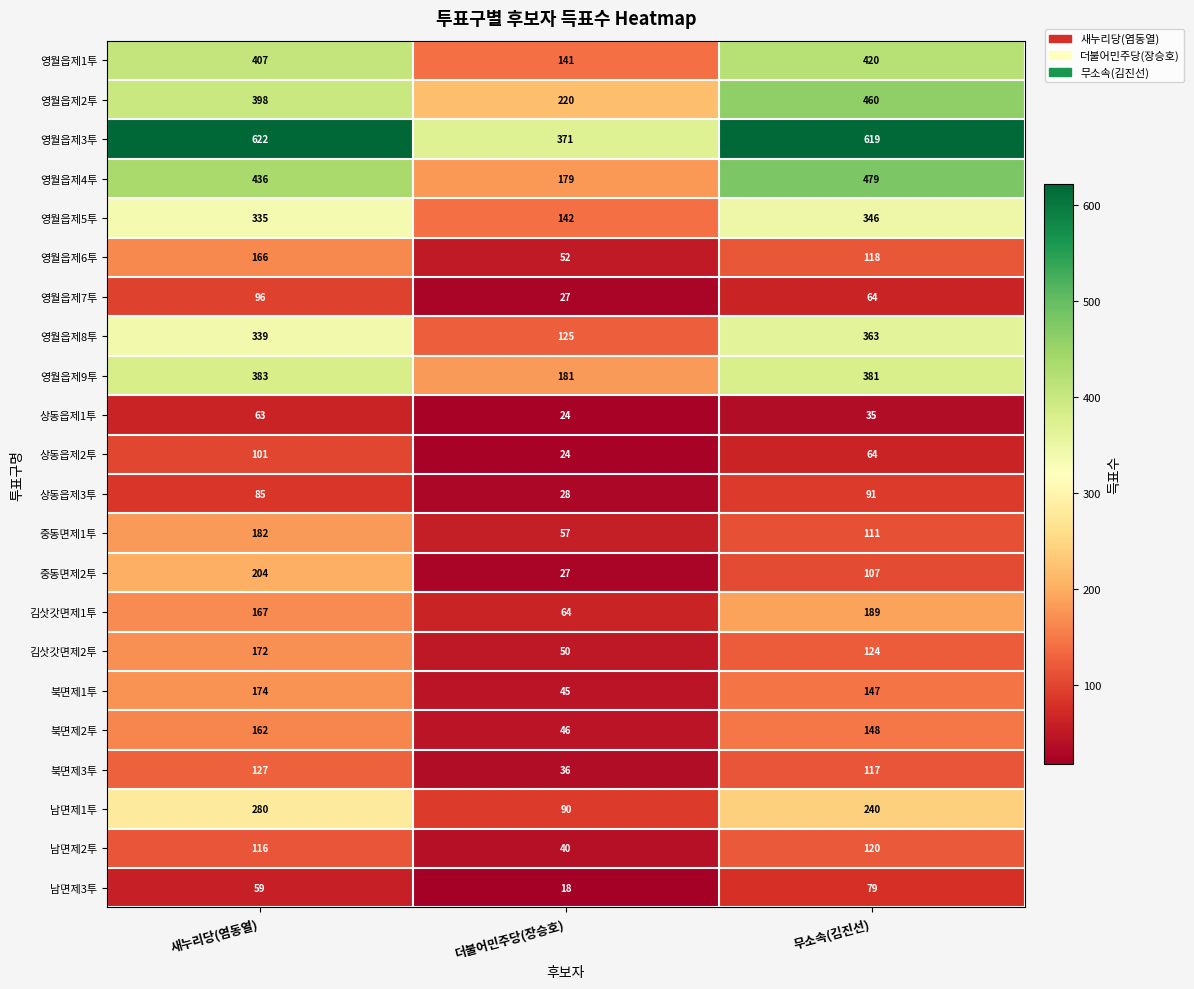

True or false: 남면제1투 has a value of 240 at 무소속(김진선).

True